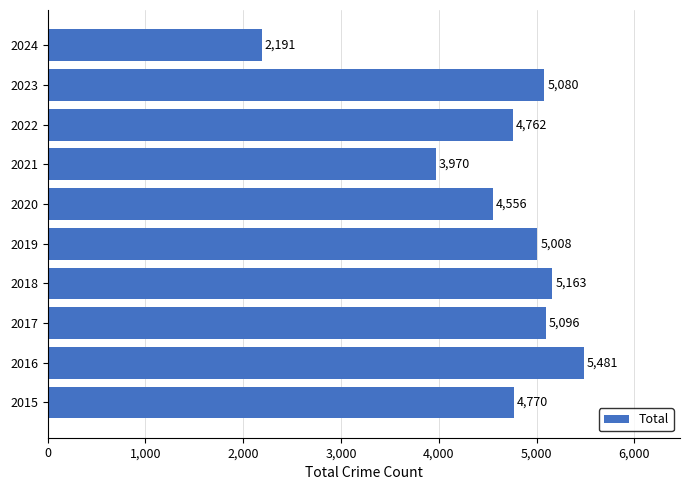

What is the maximum value shown in the chart?

5481